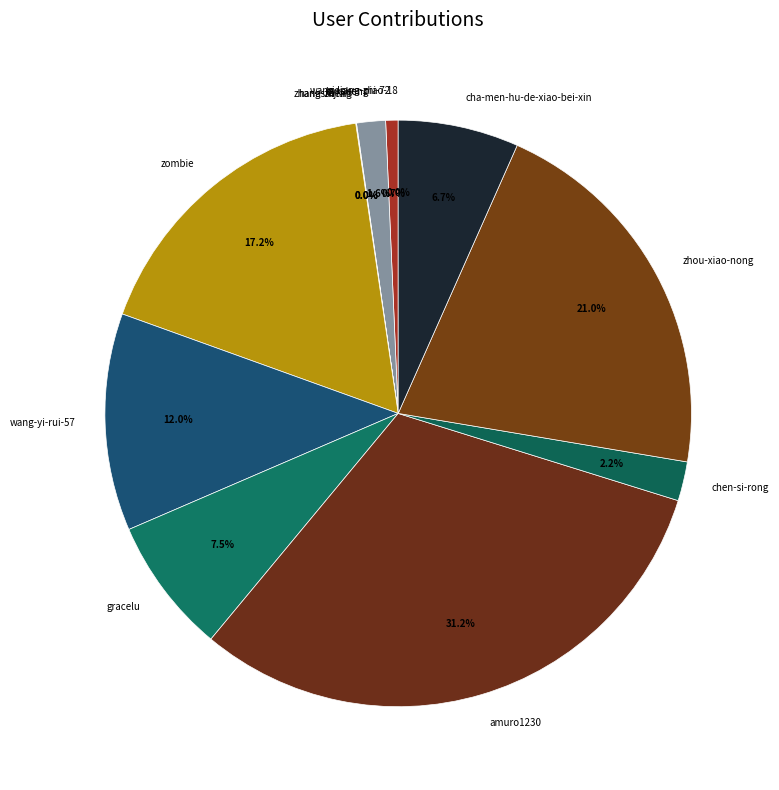

What percentage is the wang-yi-rui-57 slice, to the nearest percent?

12%